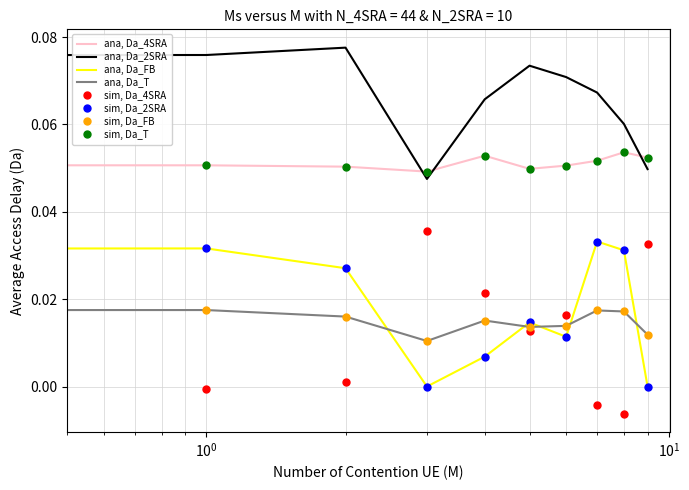

Count the number of categories in the chart.

10